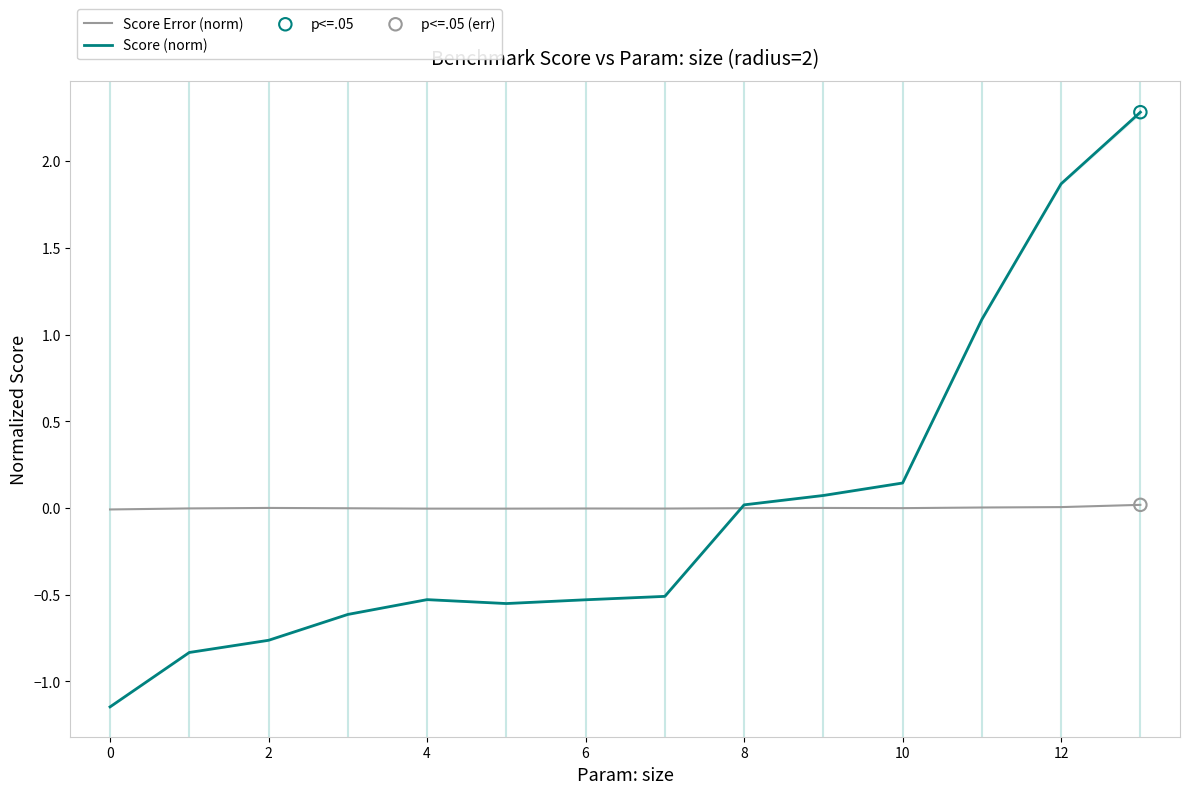

What are all the series names shown in the legend?

Score Error (norm), Score (norm)